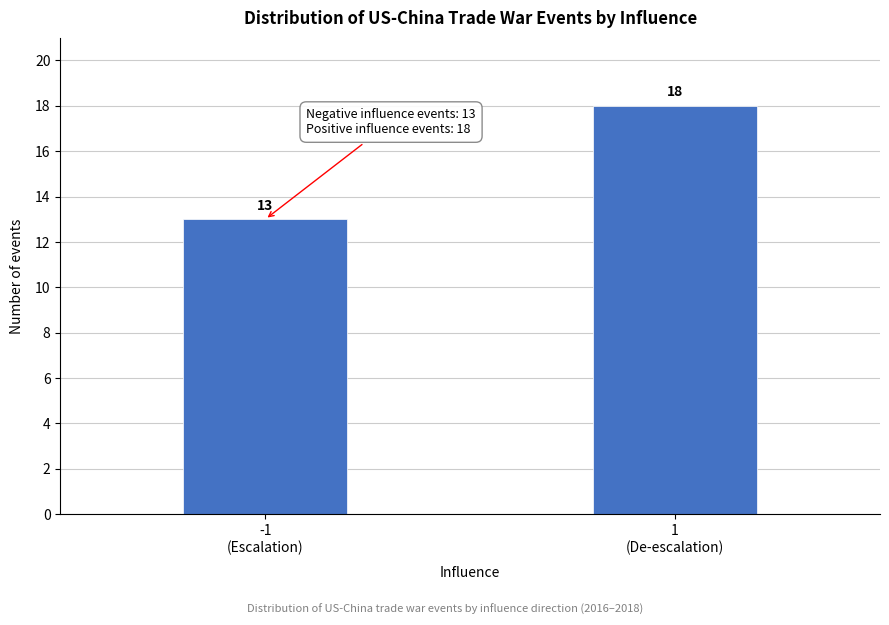

Reading left to right, what are all the values shown in this chart?

13	18